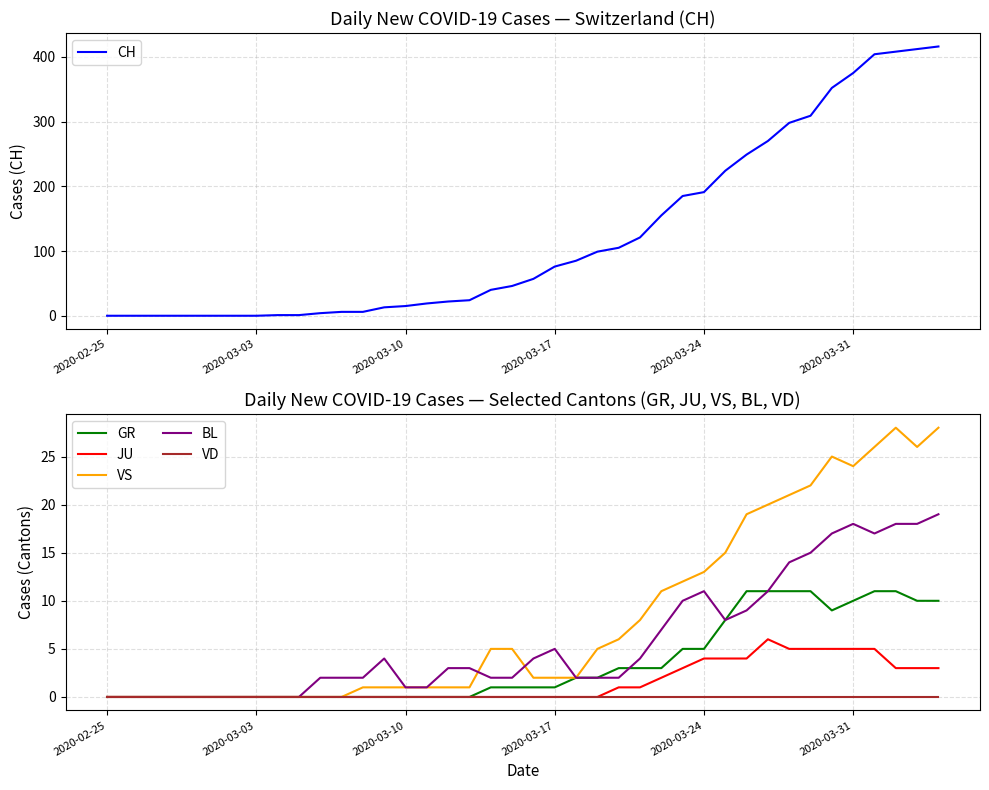

At how many categories does at least one series exceed 159?

13